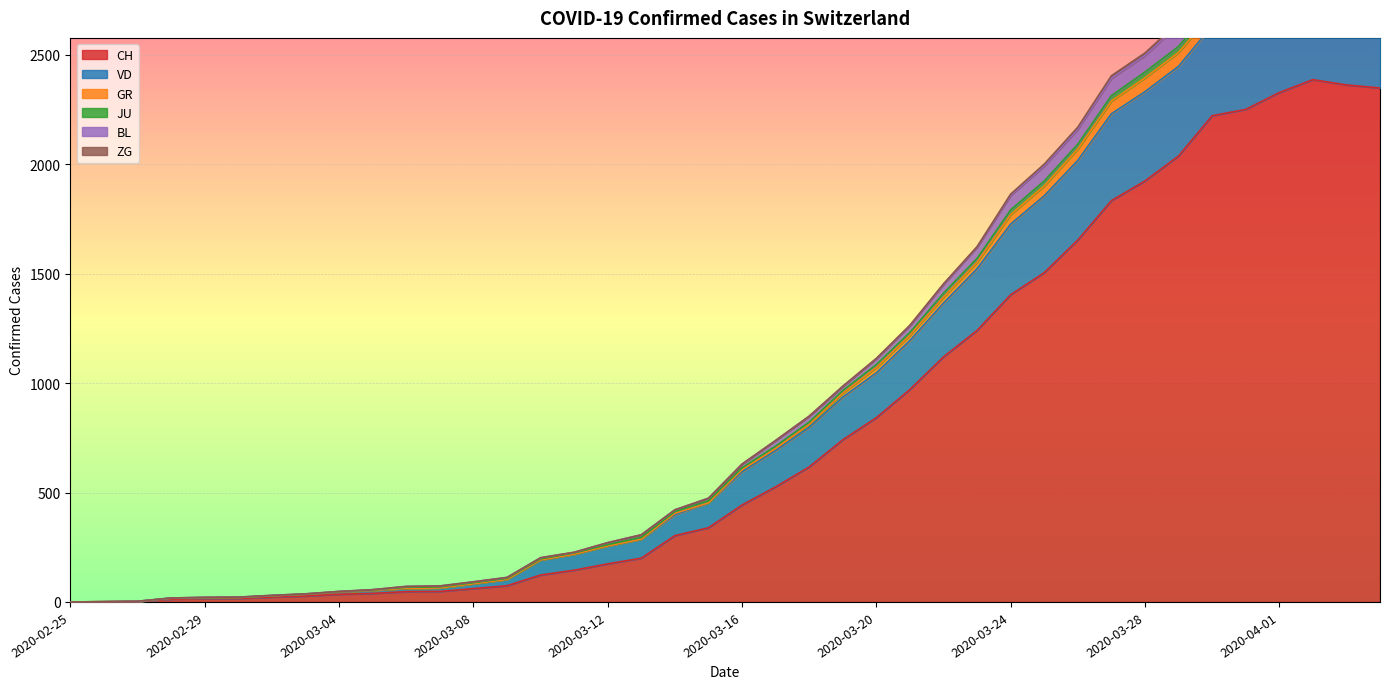

What is the highest value of the CH series?

2387